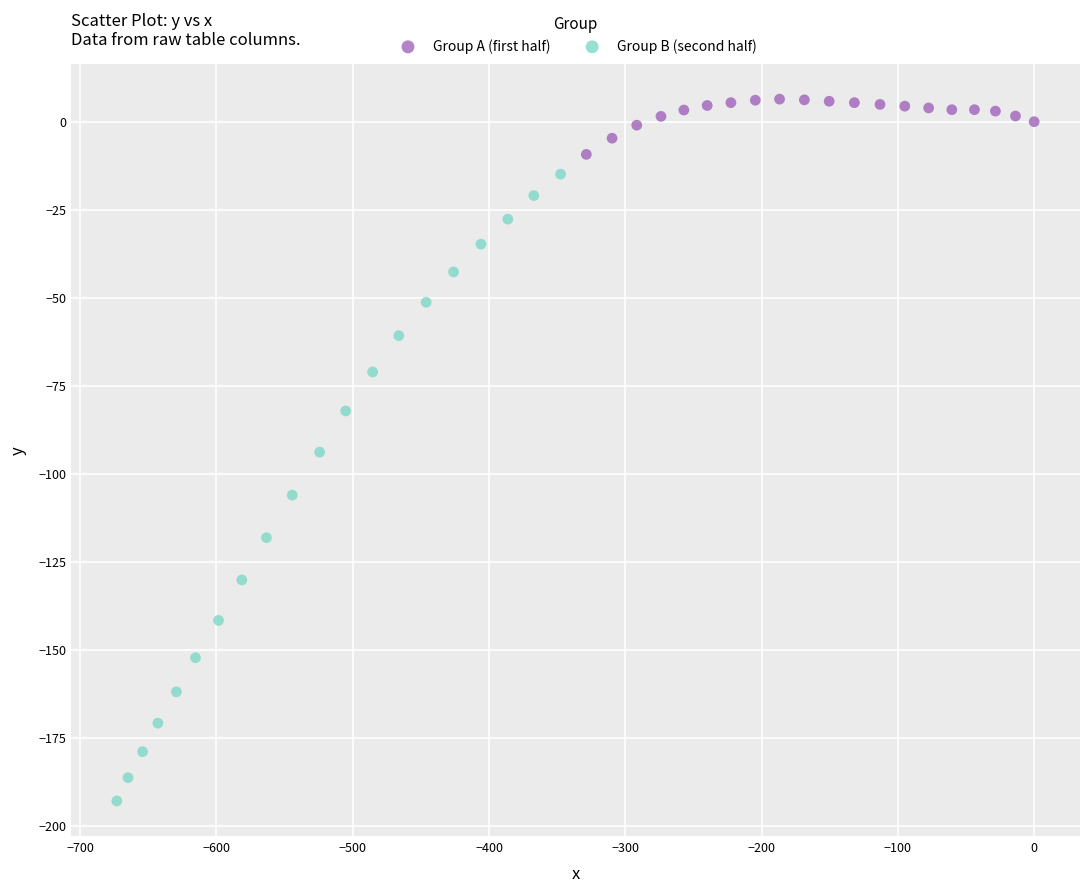

What are all the series names shown in the legend?

Group A (first half), Group B (second half)